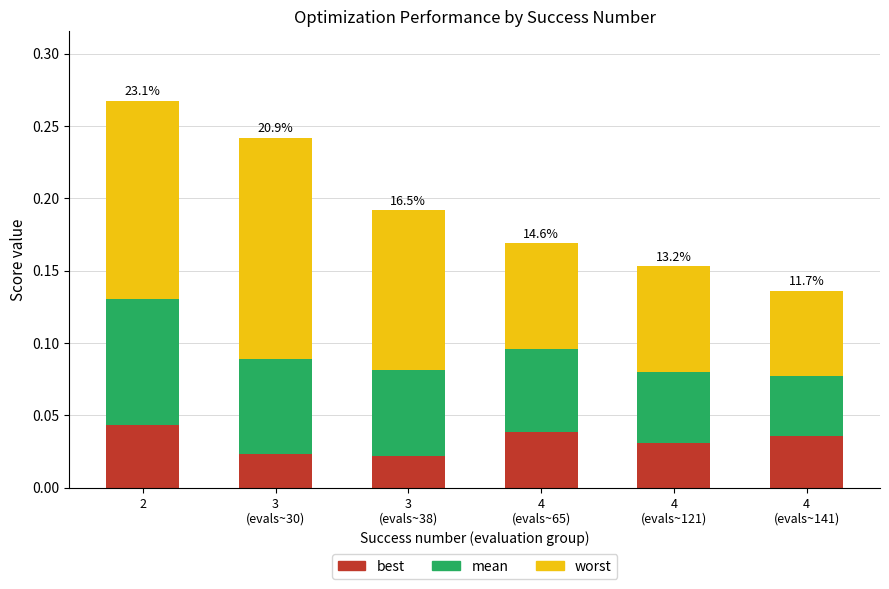

Count the best values in the range 0 to 1.

6